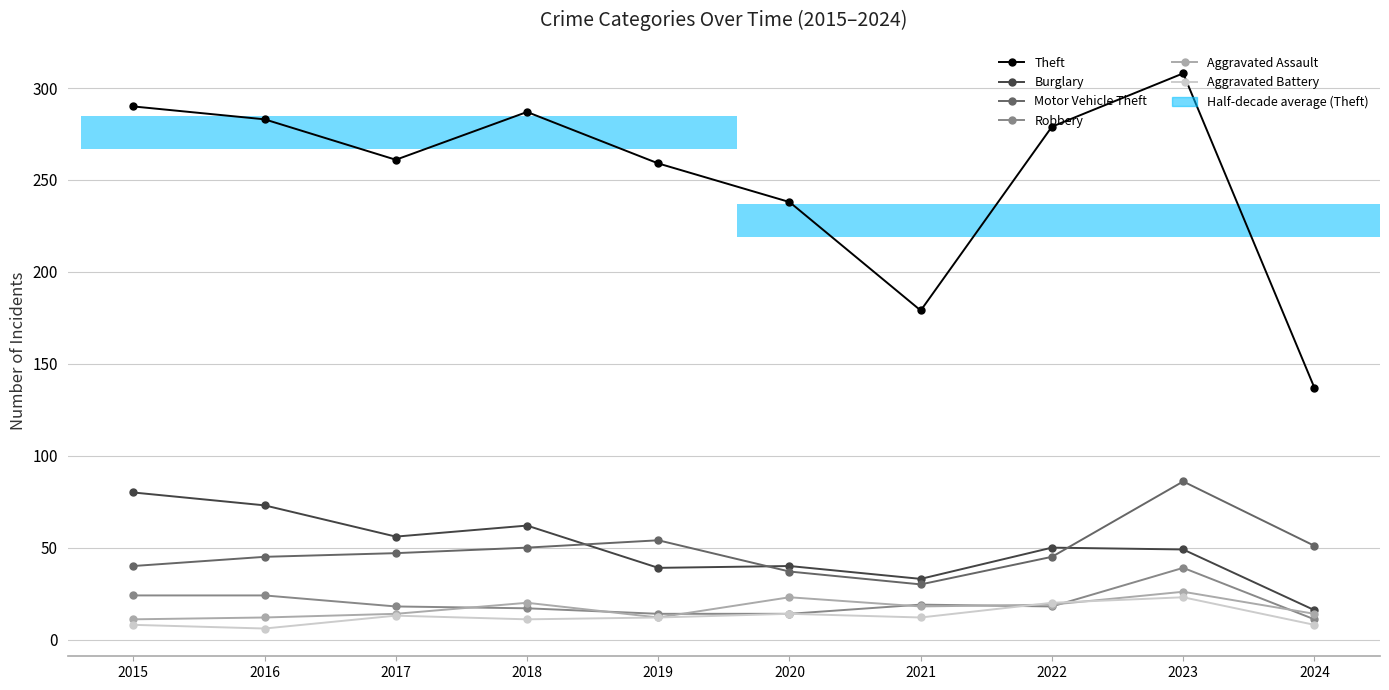

Which has a higher value, 2023 or 2022?

2023